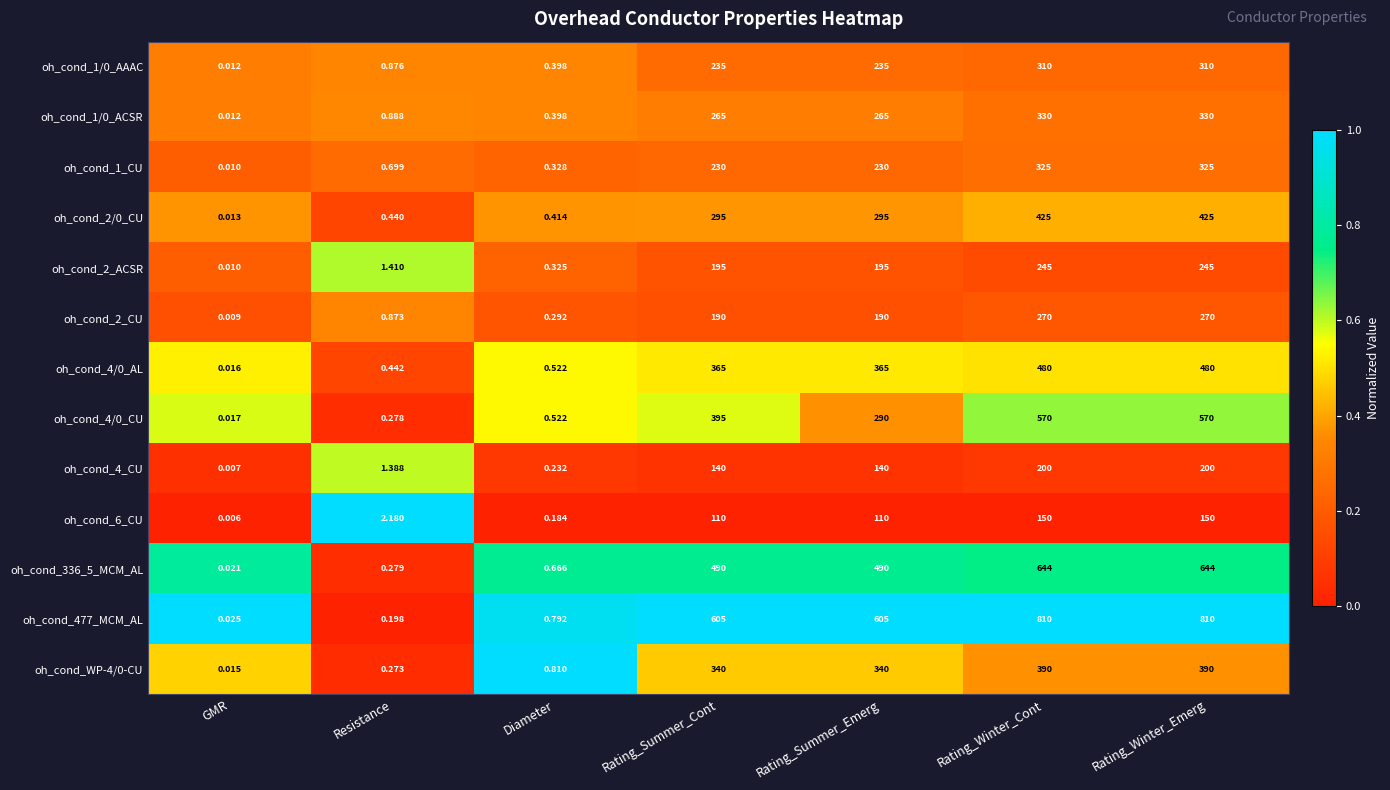

Is the value of oh_cond_477_MCM_AL at Diameter greater than the value of oh_cond_336_5_MCM_AL at GMR?

Yes